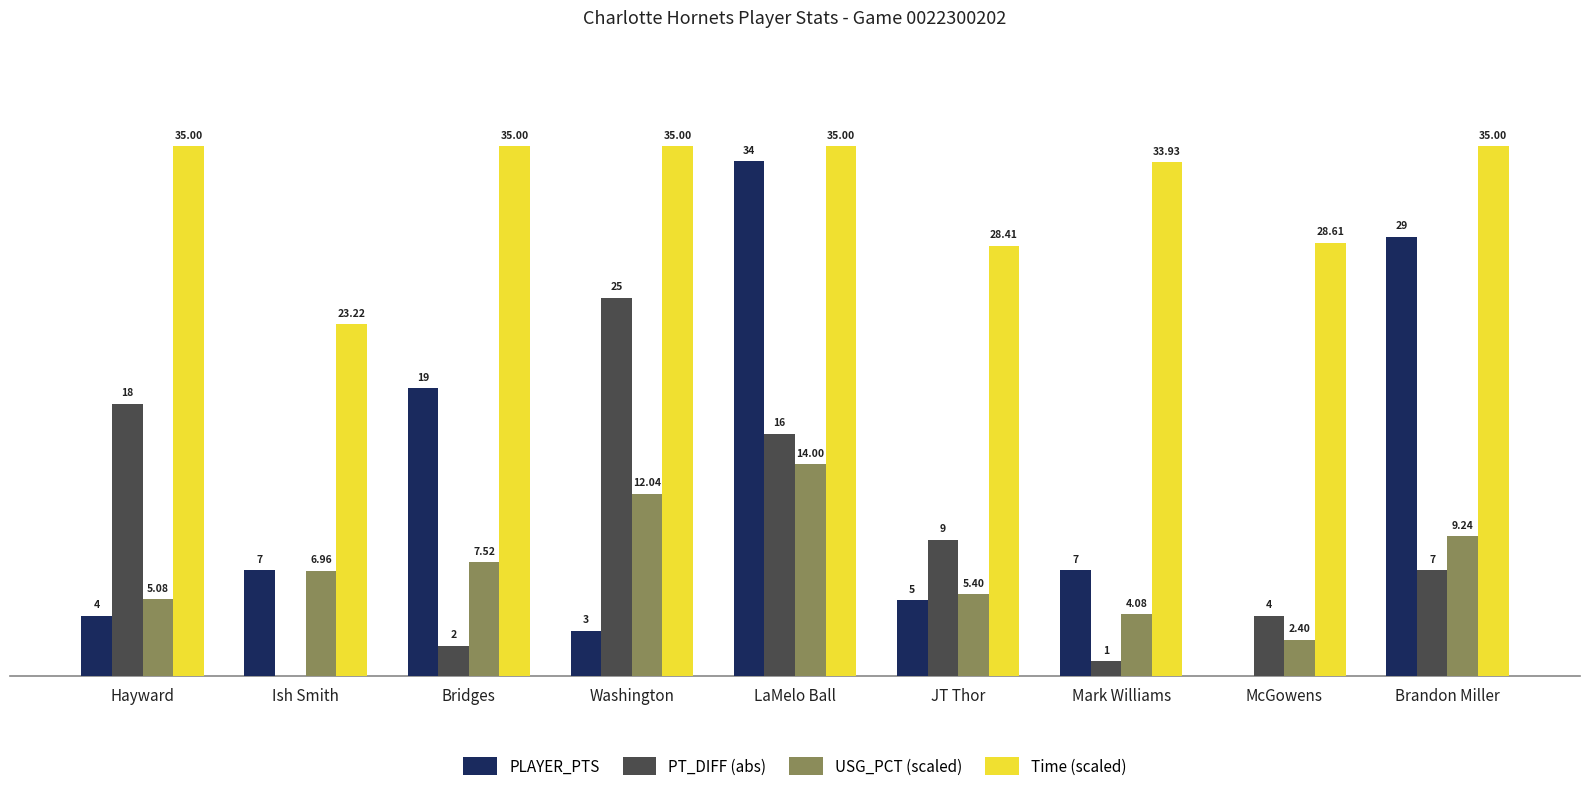

At which category is the sum across all series the highest?

LaMelo Ball